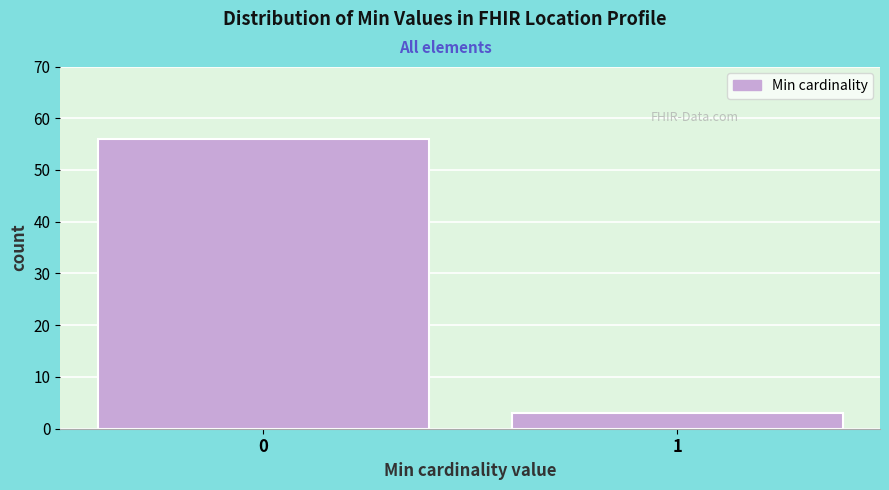

Reading left to right, what are all the values shown in this chart?

56	3